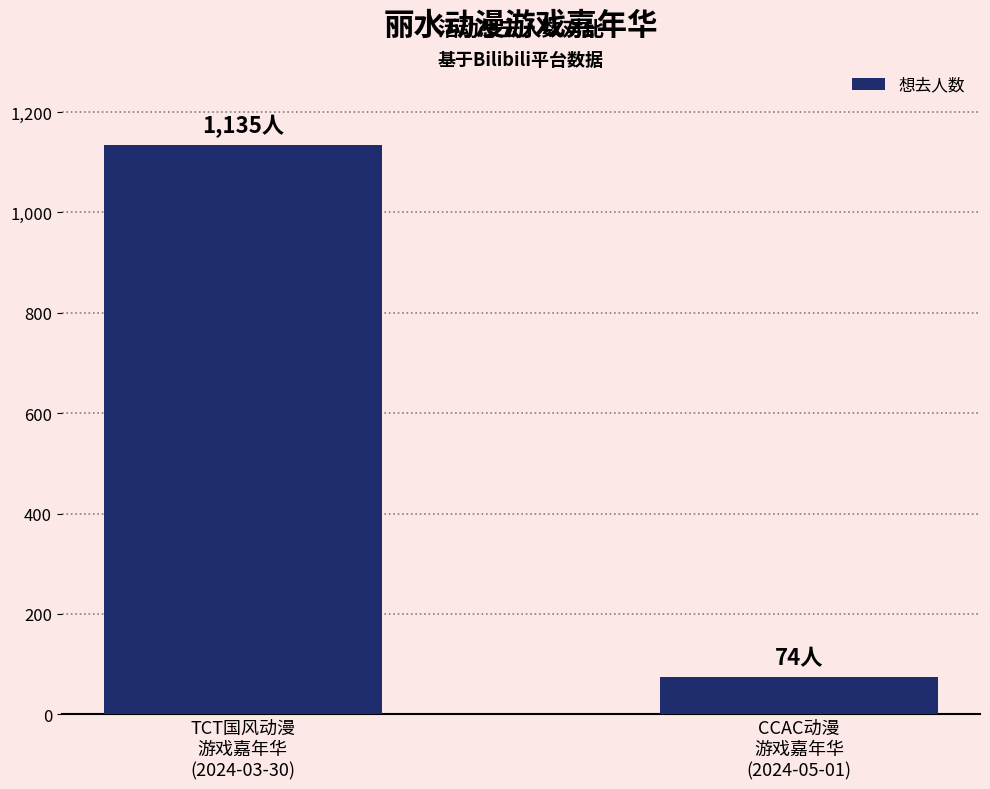

What is the greatest value displayed?

1135